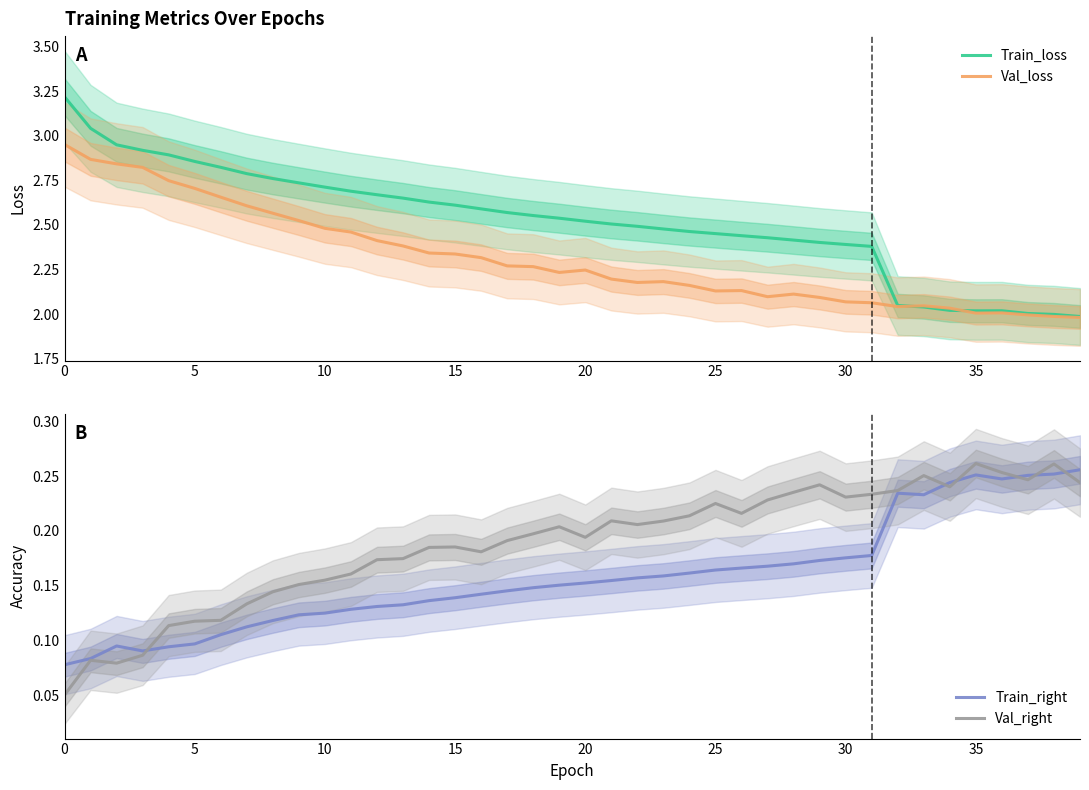

What are all the series names shown in the legend?

Train_loss, Val_loss, Train_right, Val_right